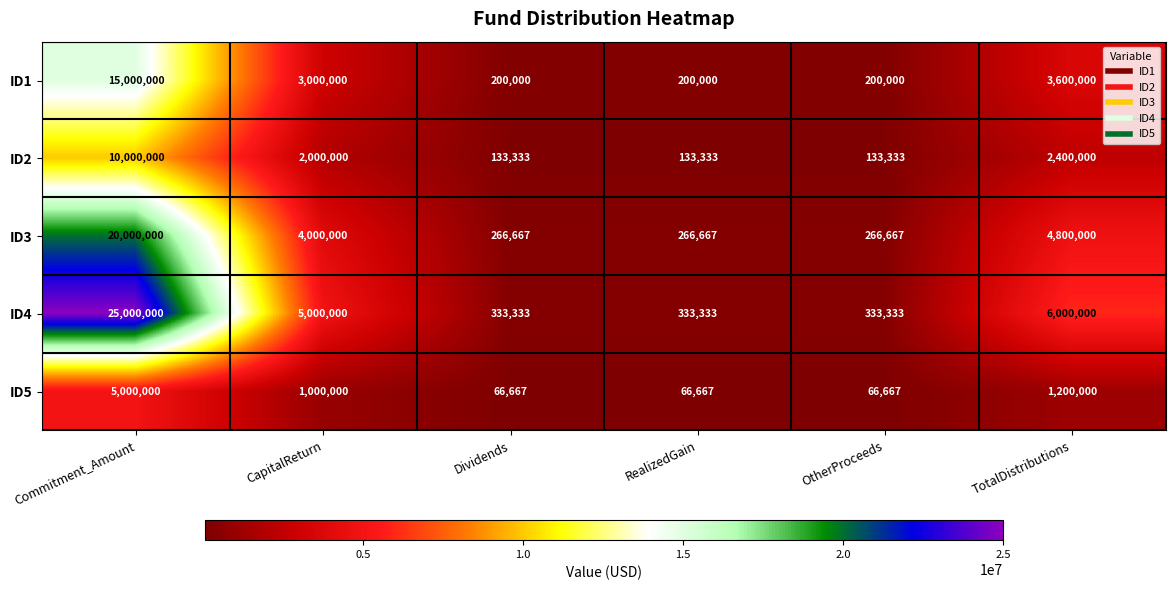

Rank the series by their maximum value, from highest to lowest.

ID4, ID3, ID1, ID2, ID5